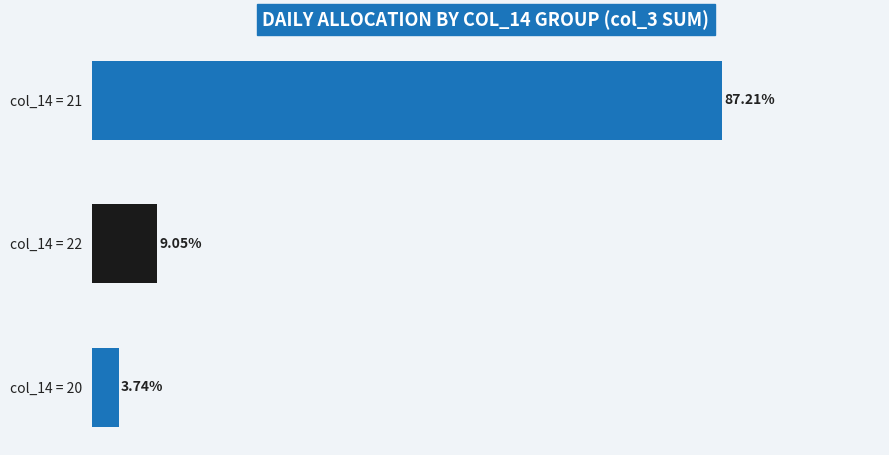

Are the bars horizontal?

Yes